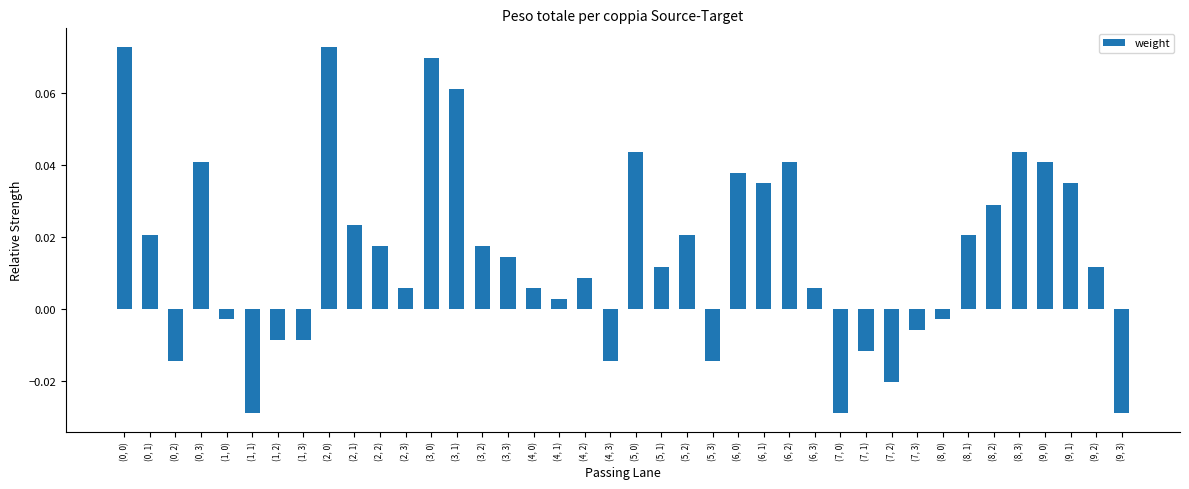

Count the number of data series in this chart.

1